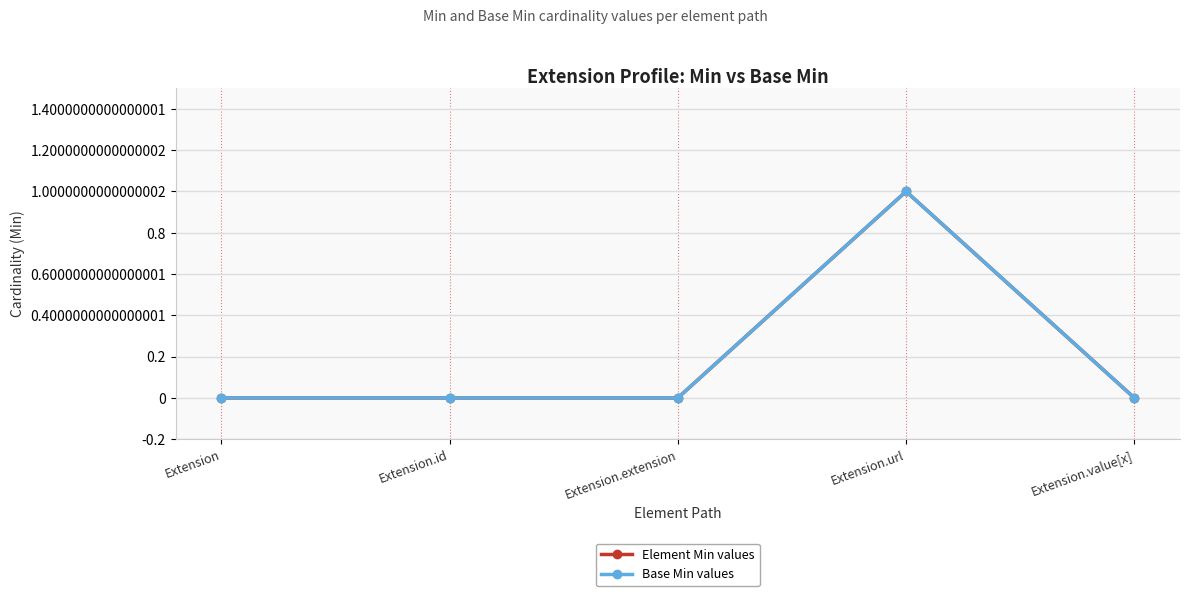

Does the chart display data point markers on the line(s)?

Yes